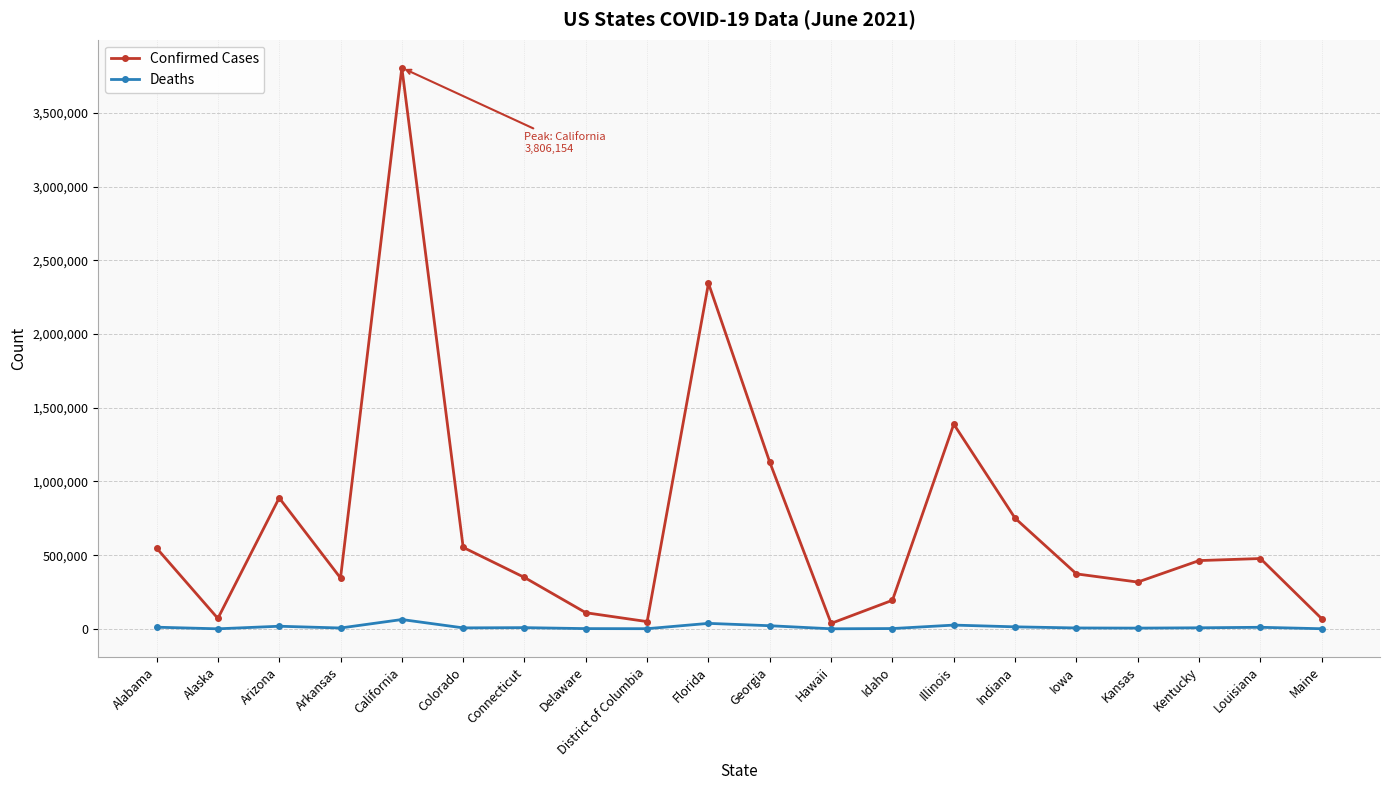

Does the chart have visible grid lines?

Yes